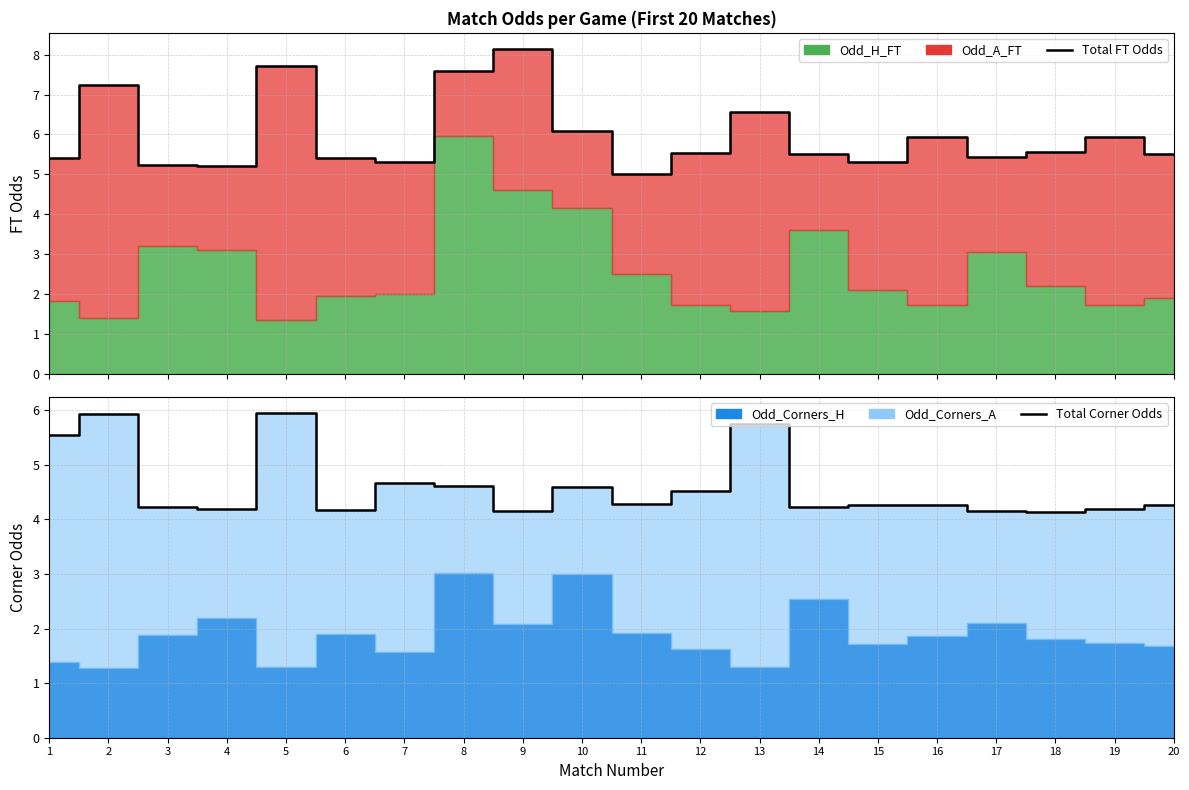

Which series has the largest range (max minus min)?

Total FT Odds